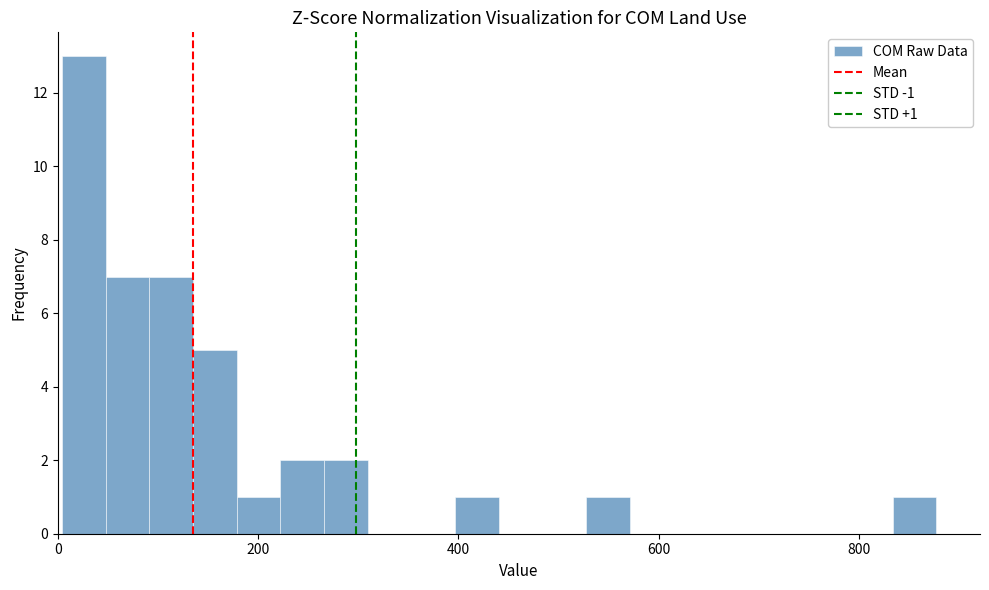

Around what value on the x-axis is the tallest bar? Give the approximate position of its centre, as read against the axis.

20